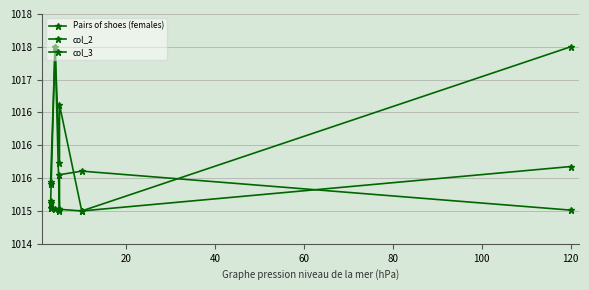

Does the chart display data point markers on the line(s)?

Yes